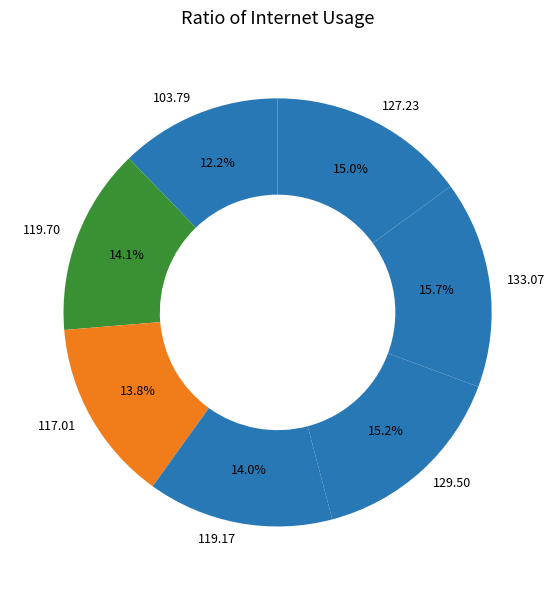

Does any single category account for the majority?

No